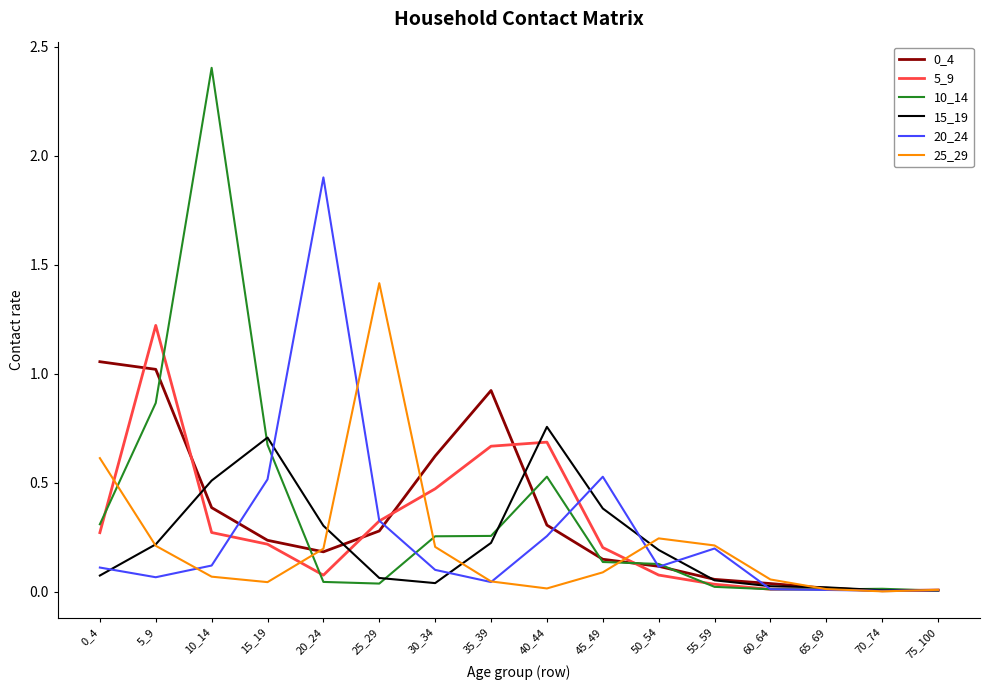

Is it true that 25_29 equals 0.2 at 5_9?

True